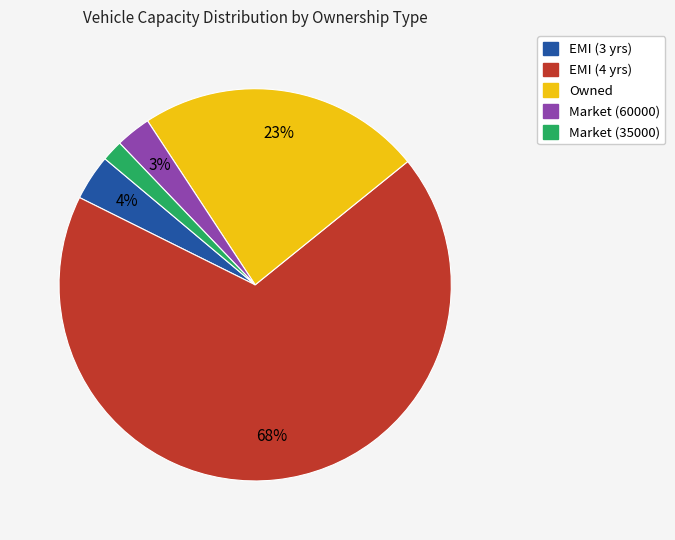

Which slice is the smallest?

Market (35000)